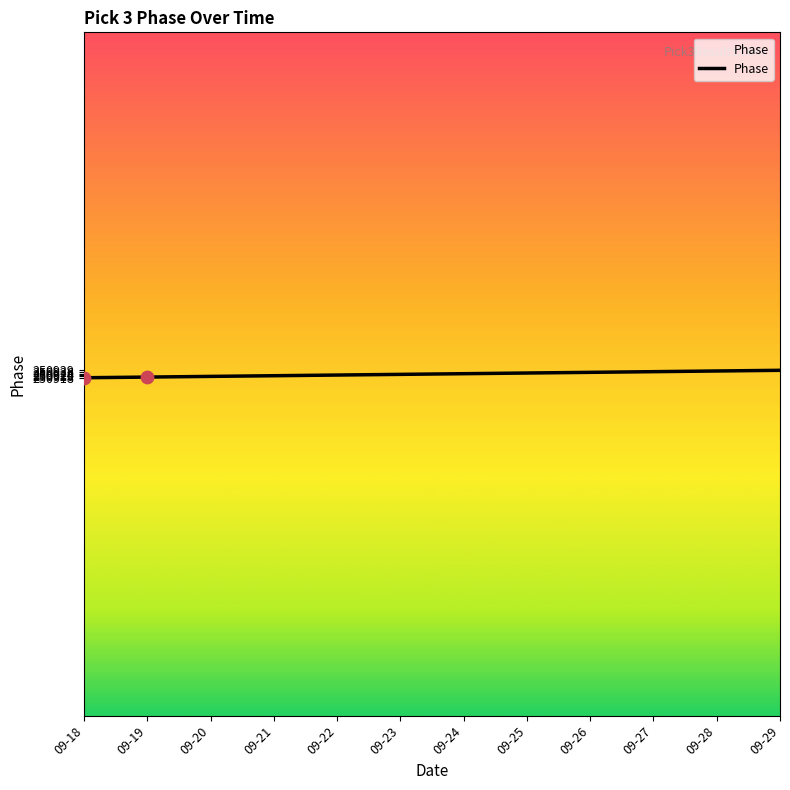

Which has a higher value, 09-27 or 09-19?

09-27